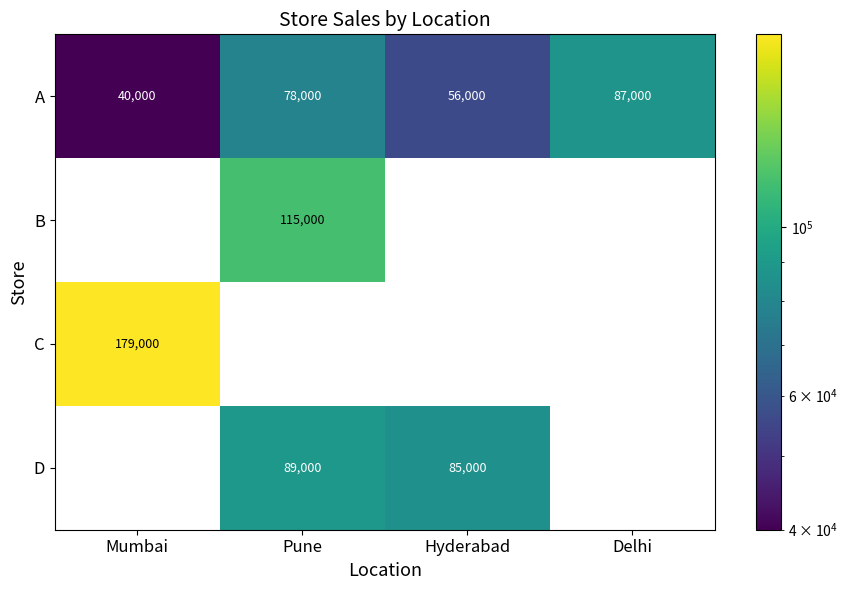

True or false: D has a value of 128631 at Pune.

False